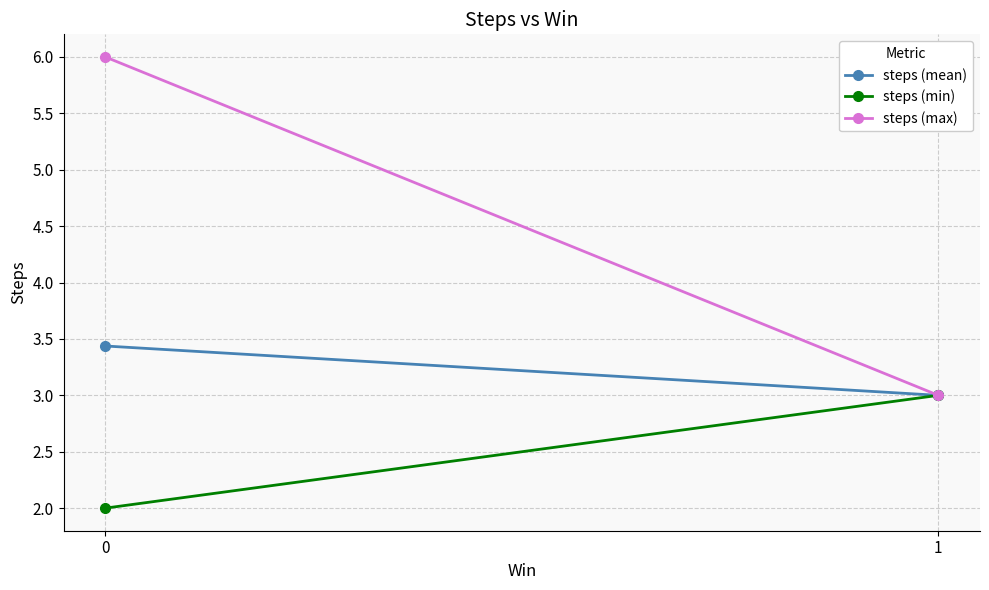

List the series in order of their peak value, lowest first.

steps (min), steps (mean), steps (max)